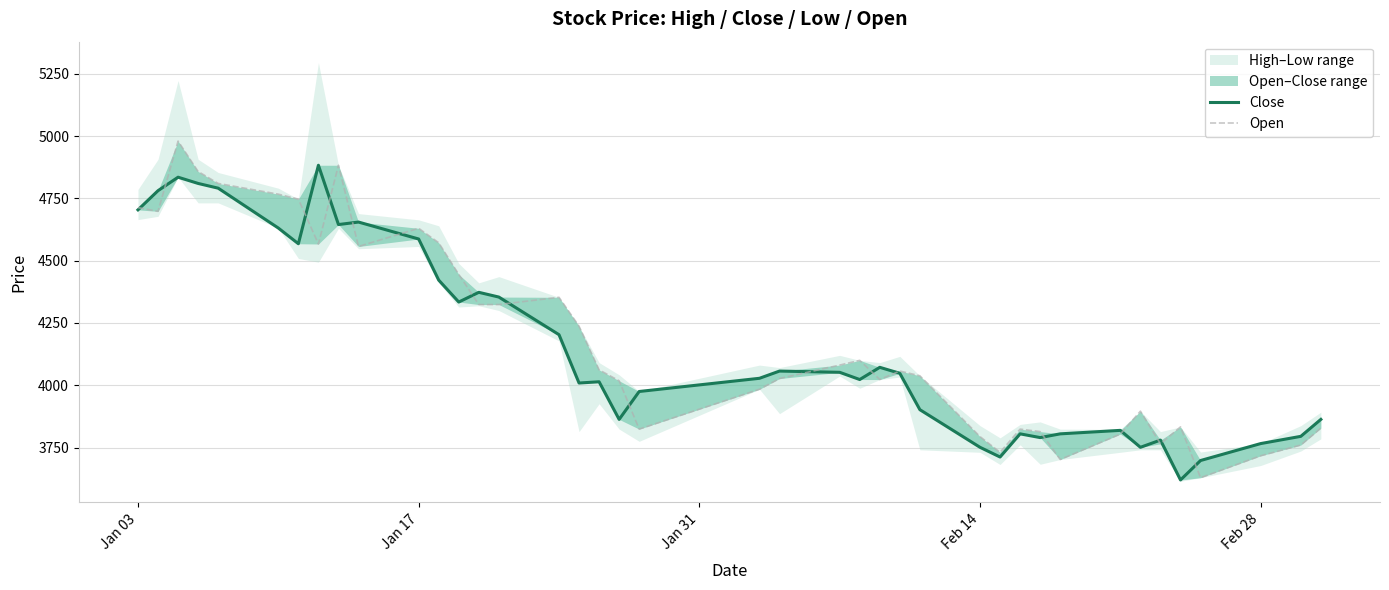

True or false: Open has a value of 1529 at 39.

False